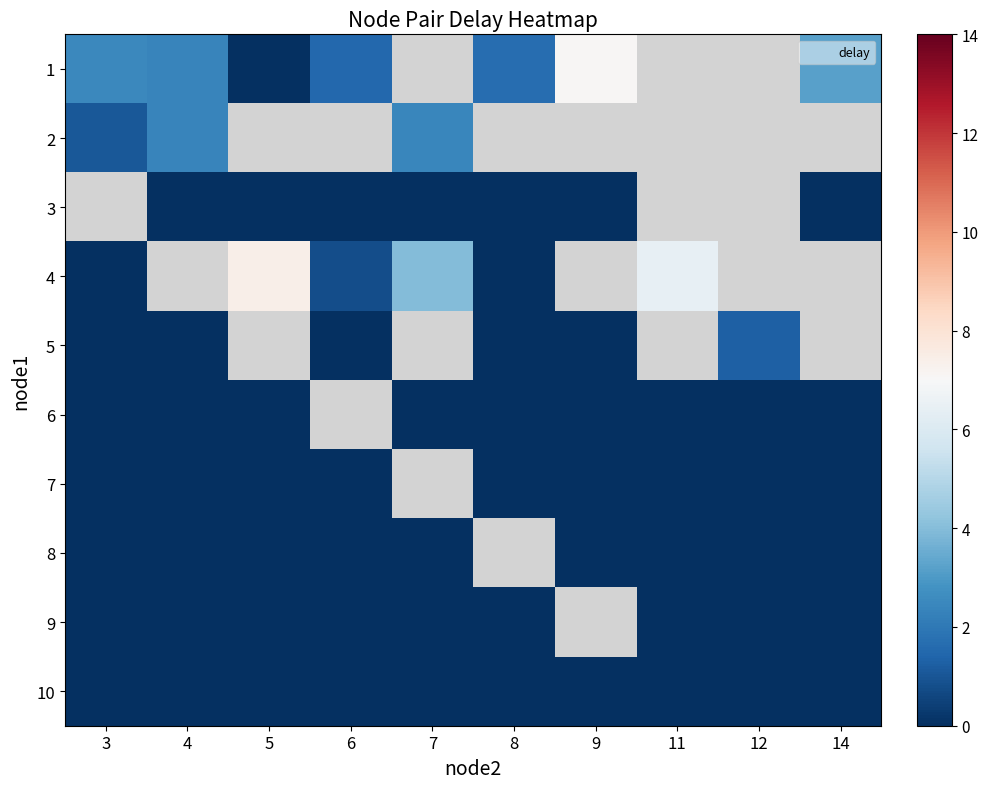

At 11, list the series in order from smallest to largest.

1, 2, 3, 4, 5, 6, 7, 8, 9, 10